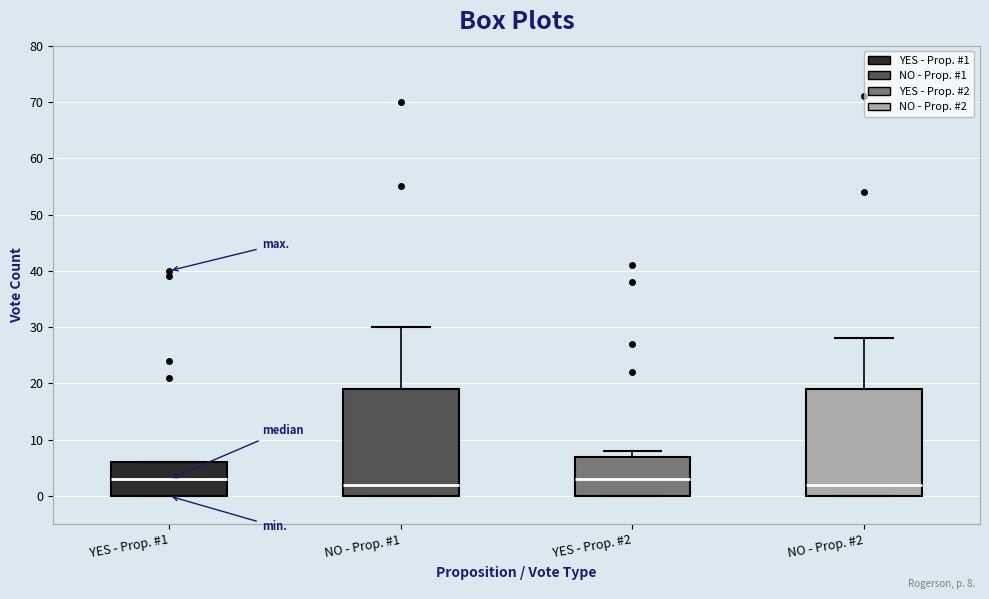

Reading left to right, transcribe this box plot: for each box, give where its median line is, the range the box spans, and where its two whiskers end, as read against the y-axis. The values are not printed on the chart, so give them approximately, as read against the axis.

YES - Prop. #1: median 3, box 0 to 6, whiskers 0 to 6
NO - Prop. #1: median 2, box 0 to 19, whiskers 0 to 30
YES - Prop. #2: median 3, box 0 to 7, whiskers 0 to 8
NO - Prop. #2: median 2, box 0 to 19, whiskers 0 to 28